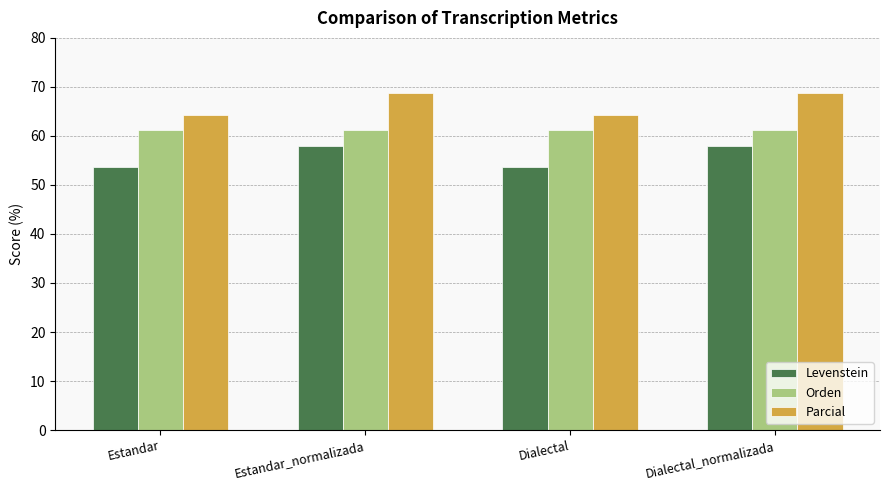

What are all the series names shown in the legend?

Levenstein, Orden, Parcial